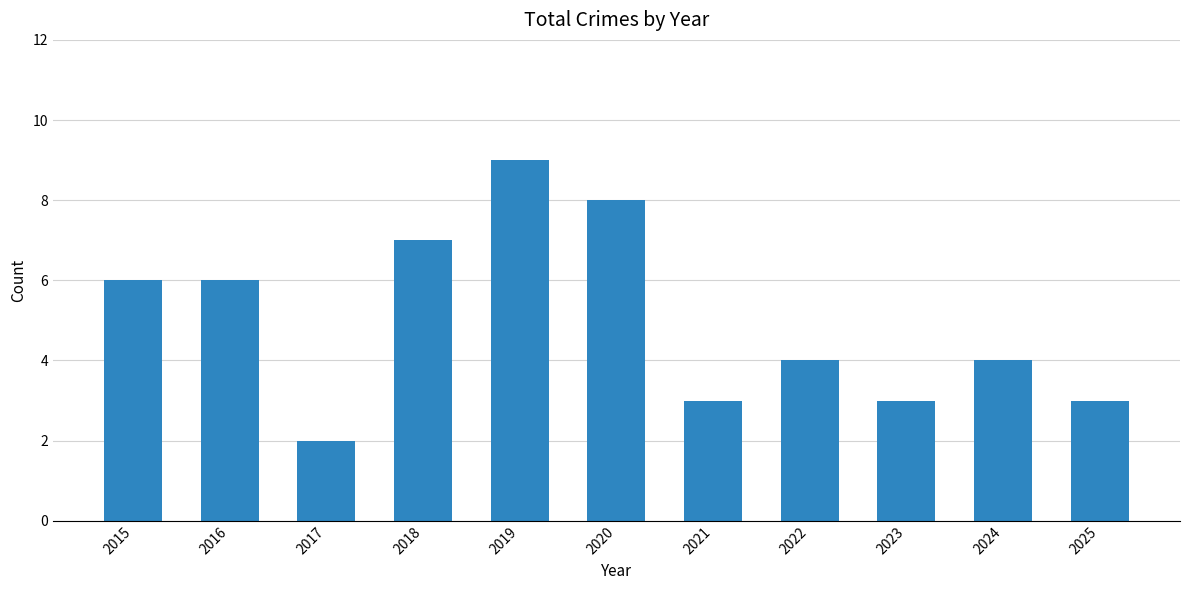

The value at 2017 is 1. True or false?

False